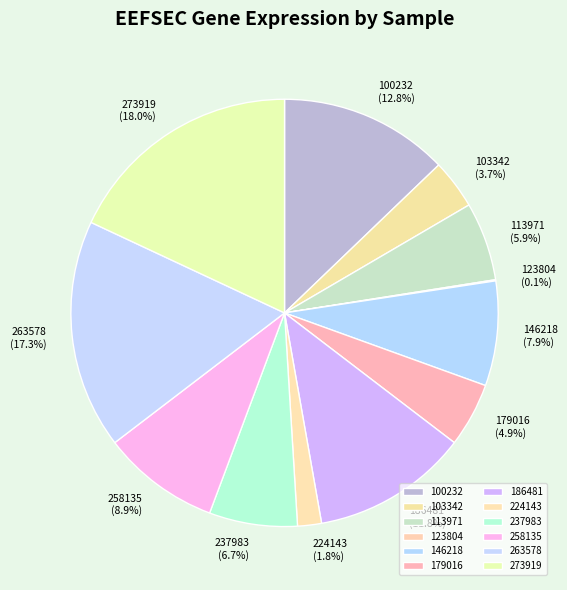

Is there a majority slice in this chart?

No